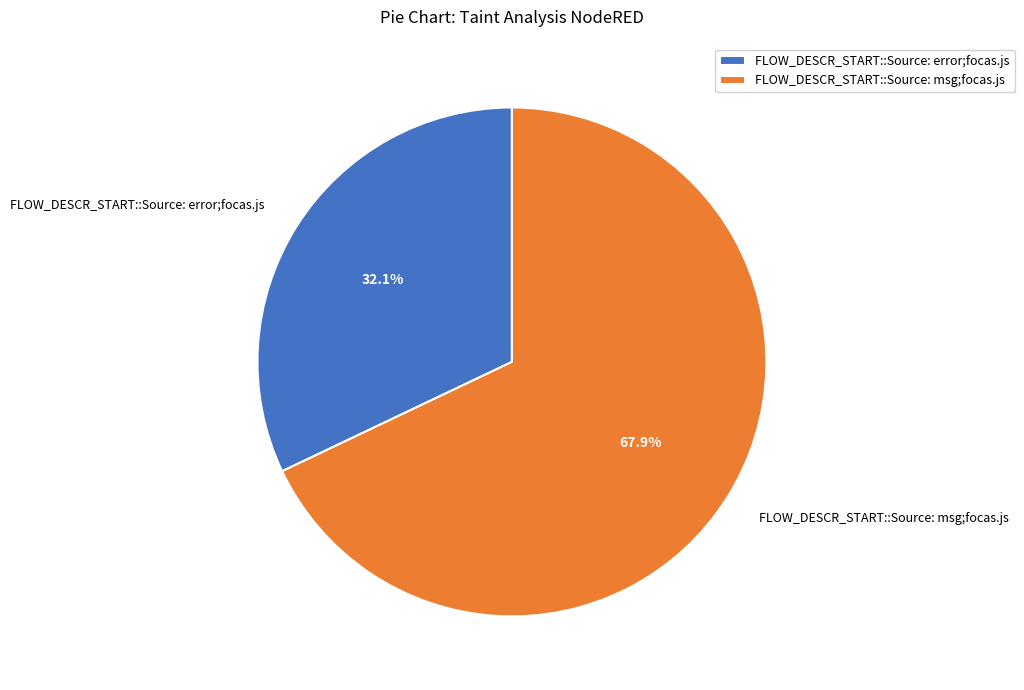

To the nearest percent, what is the combined percentage of FLOW_DESCR_START::Source: error;focas.js and FLOW_DESCR_START::Source: msg;focas.js?

100%